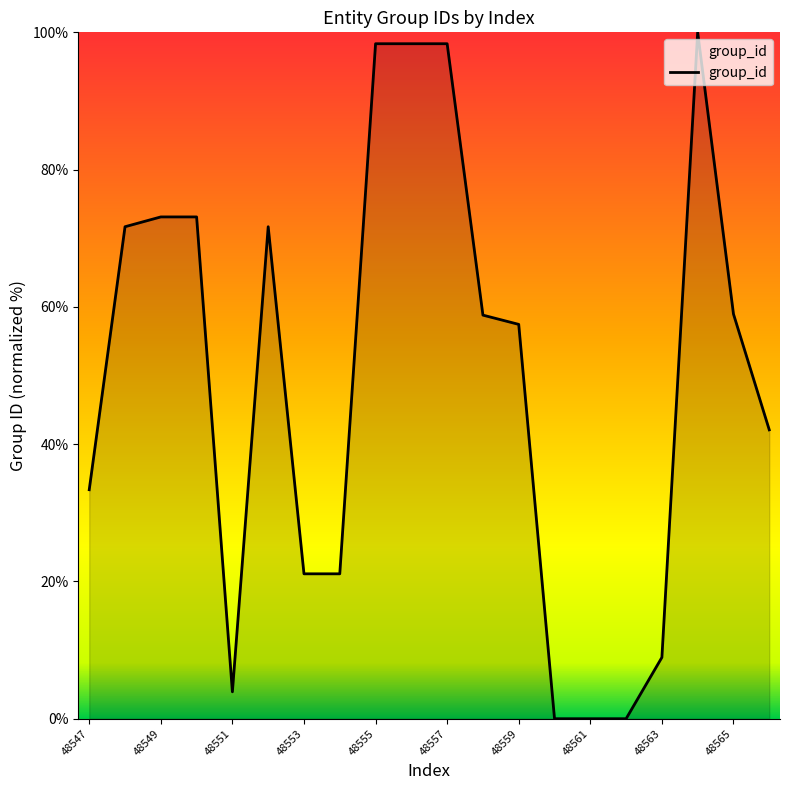

What is the greatest value displayed?

100.0